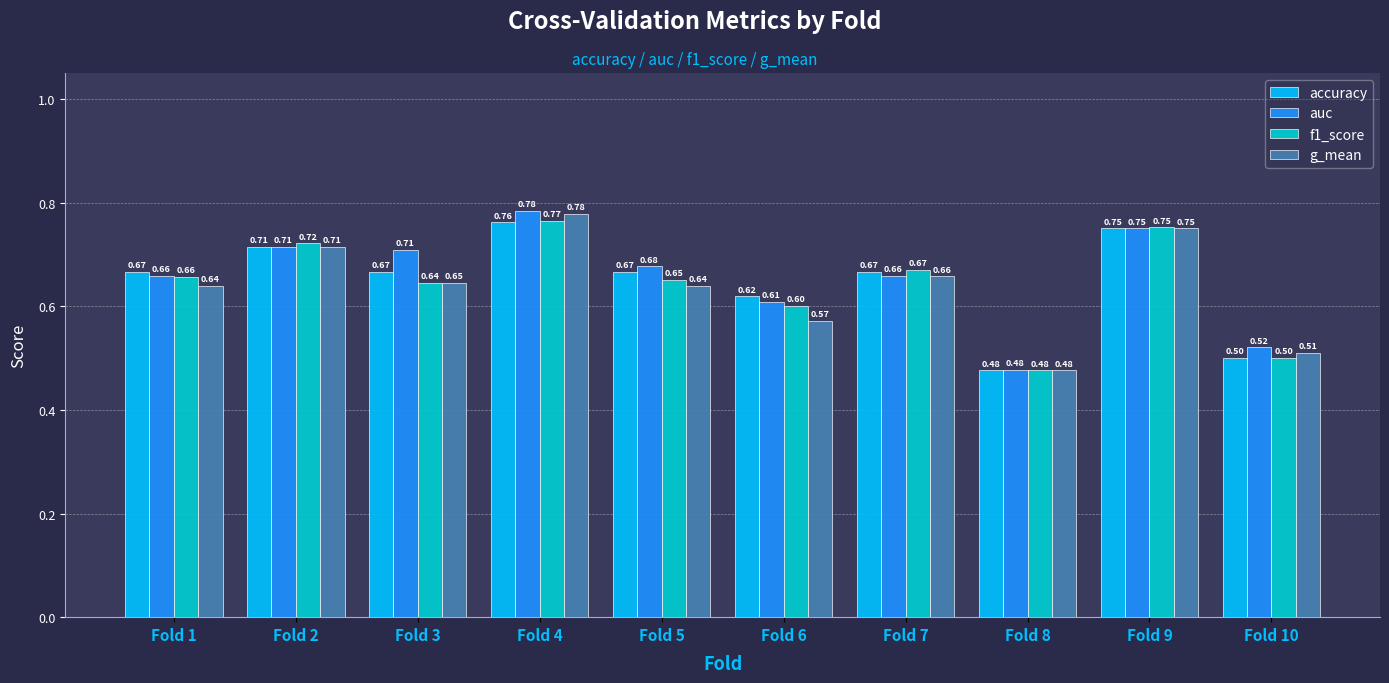

What are all the series names shown in the legend?

accuracy, auc, f1_score, g_mean